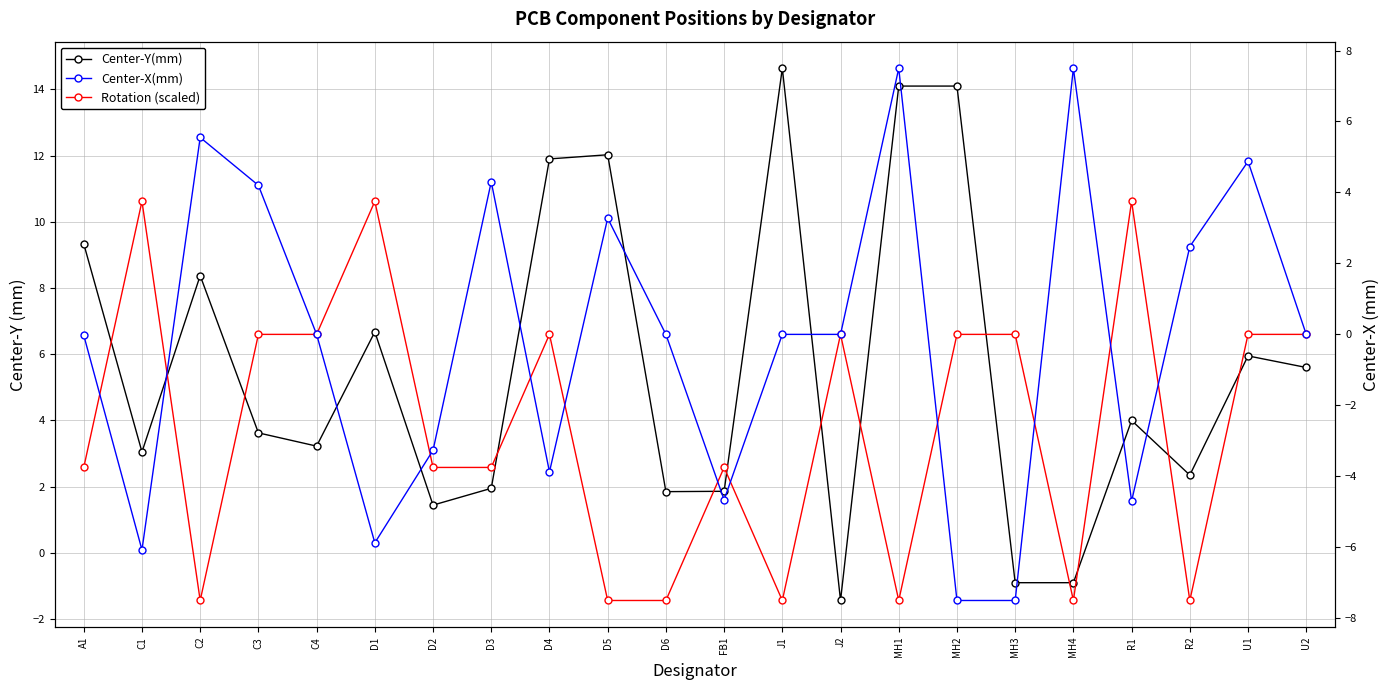

What is the total value across all series at U2?

12.2